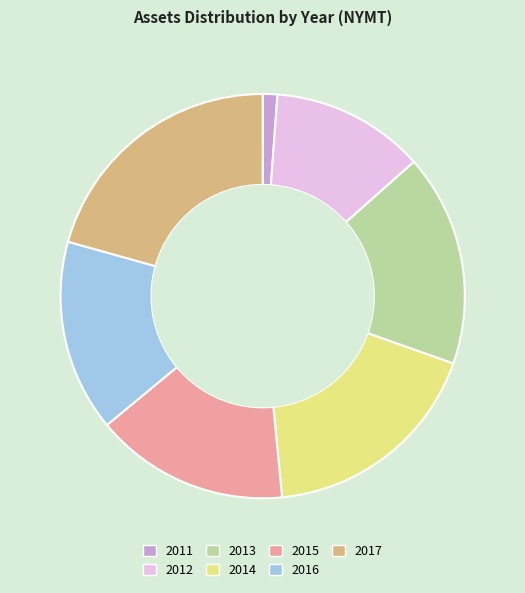

Which slice is the largest?

2017